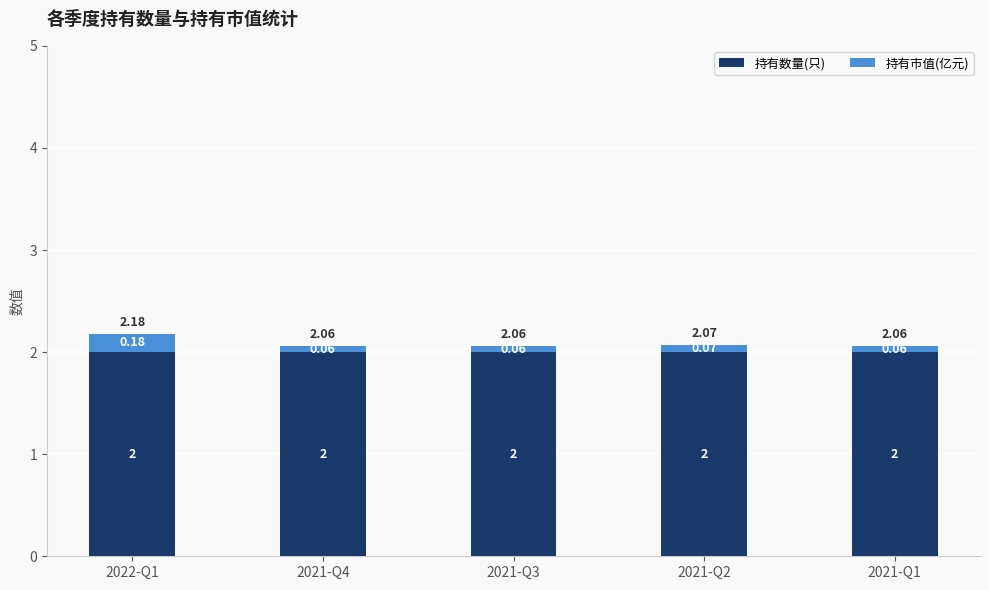

At which category is the sum across all series the highest?

2022-Q1